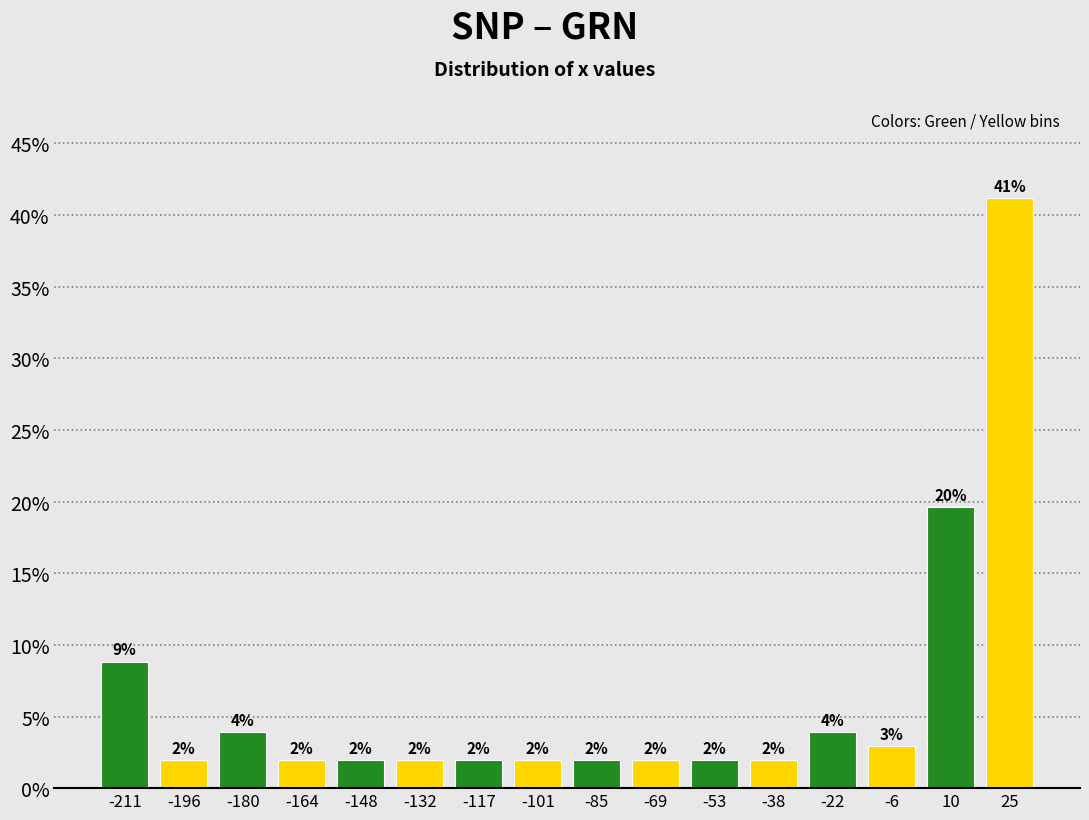

Which range on the x-axis has the tallest bar?

18 to 34